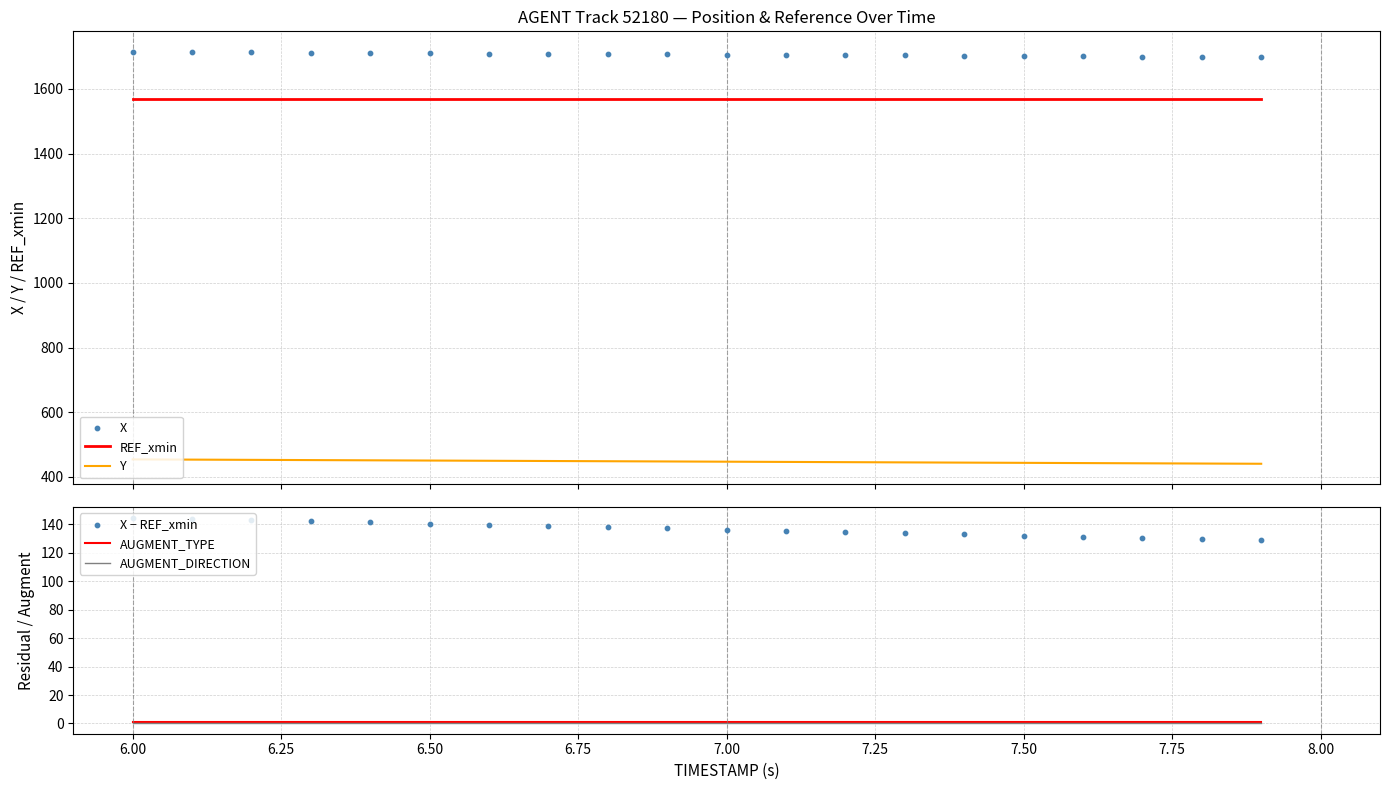

Which series has the widest spread of Y values?

X